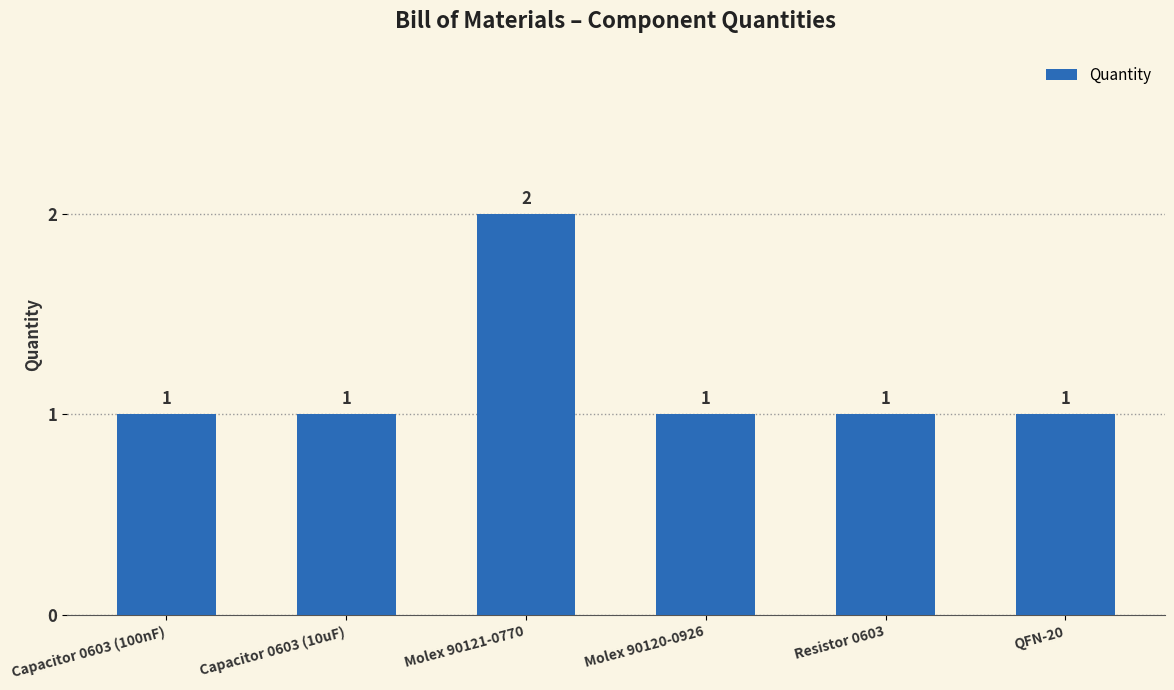

Approximately how many times larger is the value at Molex 90121-0770 compared to Resistor 0603?

2.0